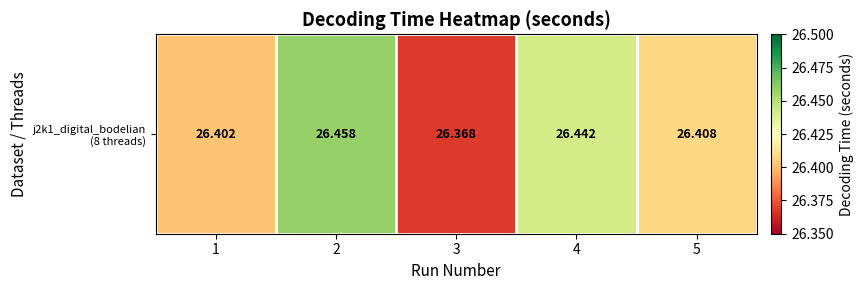

Reading right to left, list all the values displayed in this chart.

26.4	26.4	26.4	26.5	26.4